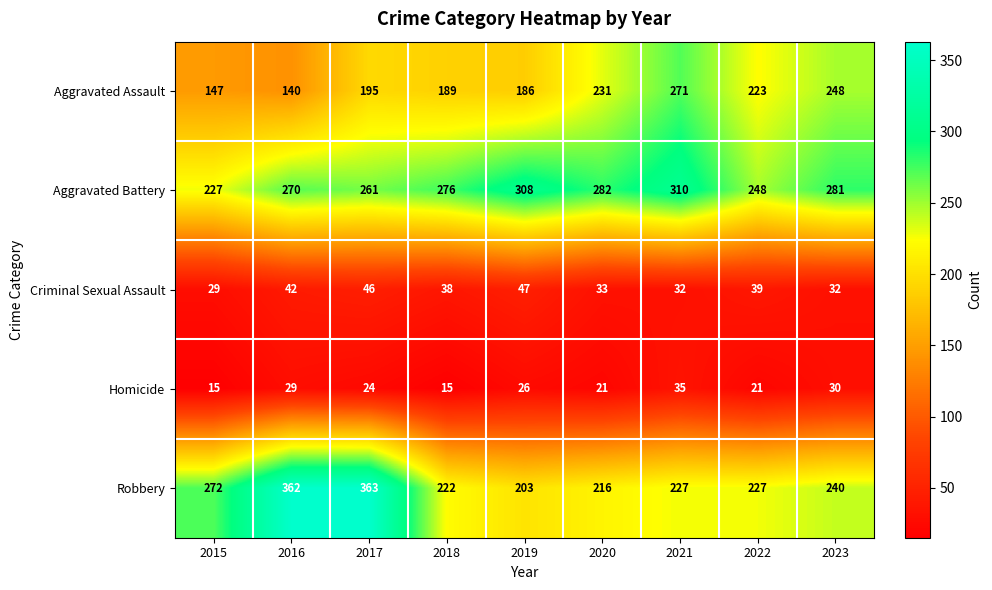

The value of Aggravated Assault at 2023 is 338. True or false?

False